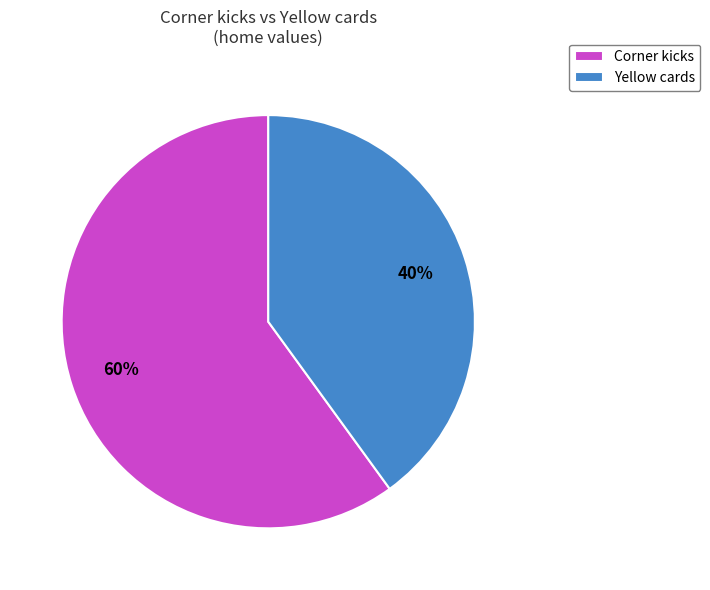

Between Corner kicks and Yellow cards, which is larger?

Corner kicks